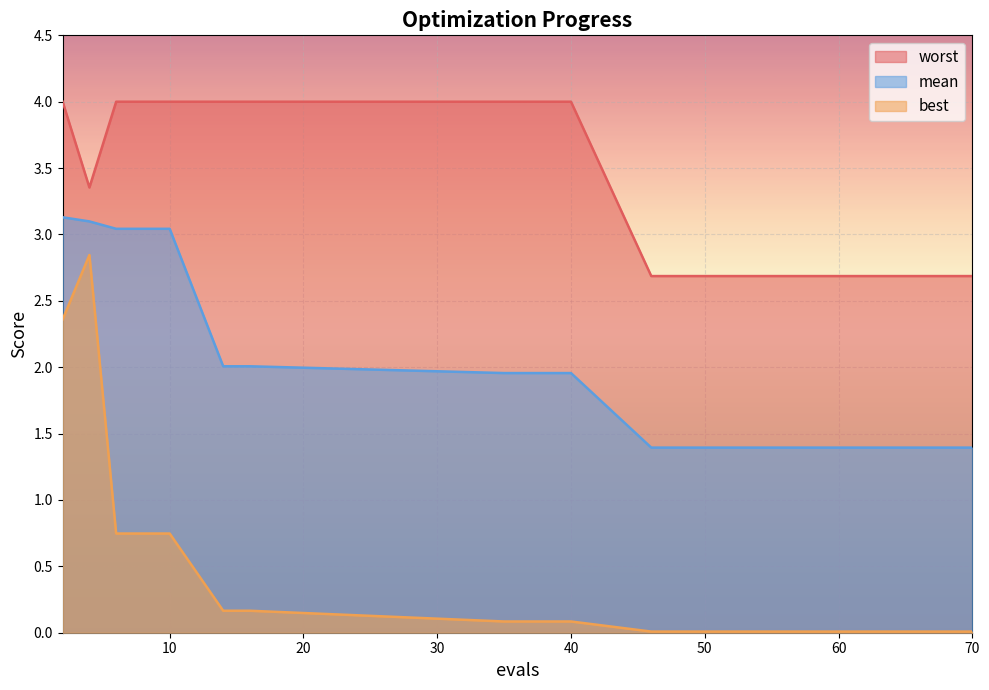

What is the greatest value displayed?

4.0